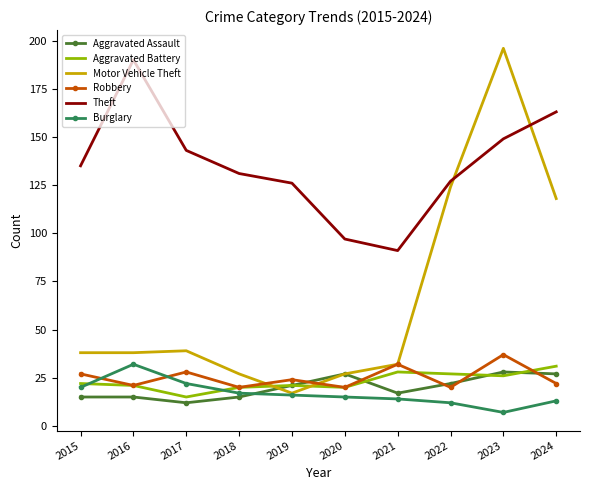

Reading left to right, list all the values displayed in this chart.

Aggravated Assault: 2015=15	2016=15	2017=12	2018=15	2019=21	2020=27	2021=17	2022=22	2023=28	2024=27
Aggravated Battery: 2015=22	2016=21	2017=15	2018=20	2019=21	2020=20	2021=28	2022=27	2023=26	2024=31
Motor Vehicle Theft: 2015=38	2016=38	2017=39	2018=27	2019=17	2020=27	2021=32	2022=124	2023=196	2024=118
Robbery: 2015=27	2016=21	2017=28	2018=20	2019=24	2020=20	2021=32	2022=20	2023=37	2024=22
Theft: 2015=135	2016=190	2017=143	2018=131	2019=126	2020=97	2021=91	2022=127	2023=149	2024=163
Burglary: 2015=20	2016=32	2017=22	2018=17	2019=16	2020=15	2021=14	2022=12	2023=7	2024=13